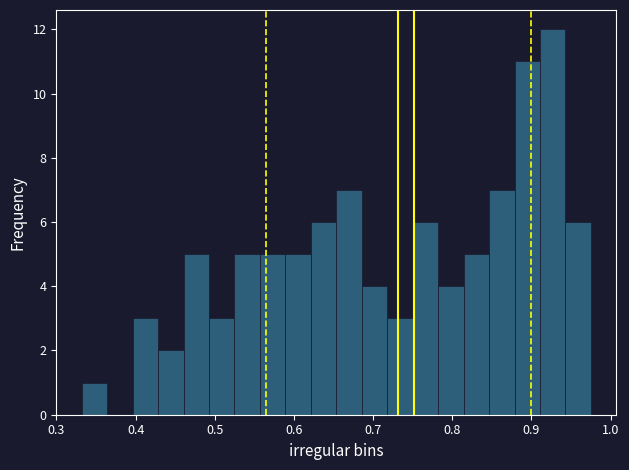

Read against the x-axis, roughly where is the centre of the tallest bar?

0.93